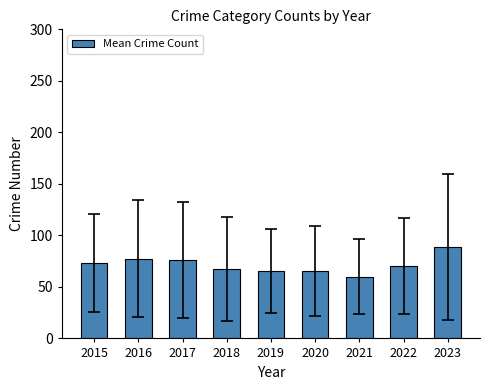

The chart shows a value of 18.4 at 2017. True or false?

False